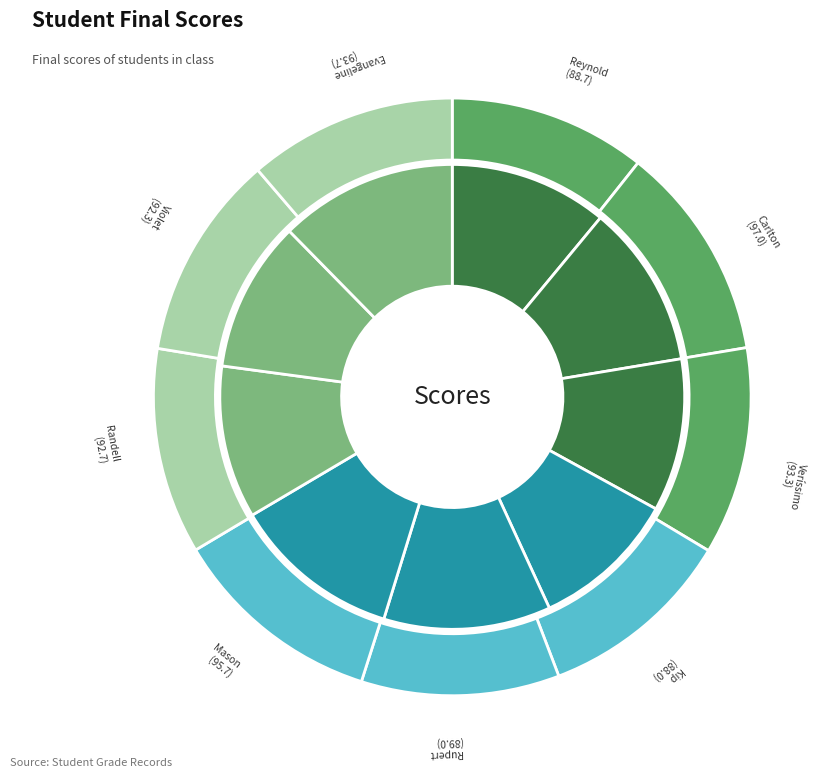

What is the change in value from Rupert Mateus to Randell Dominicus?

+3.7